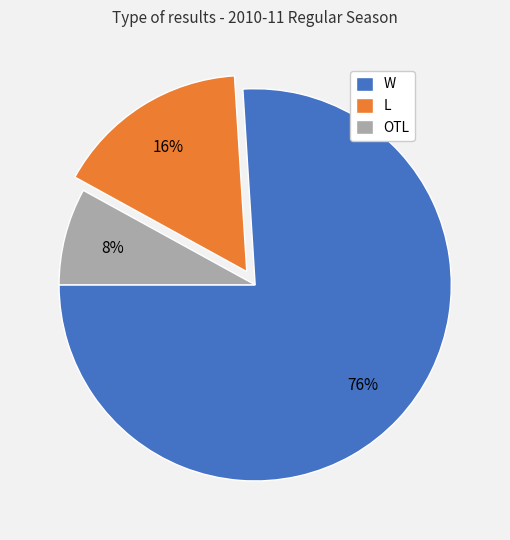

Is it true that OTL is 20% of the pie?

False